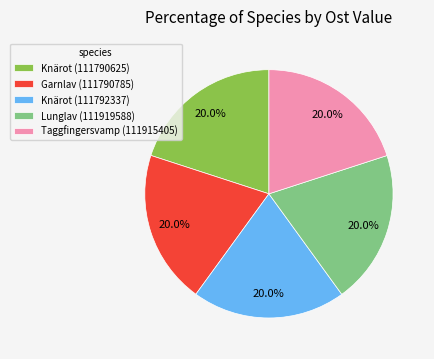

How many slices are in this pie chart?

5